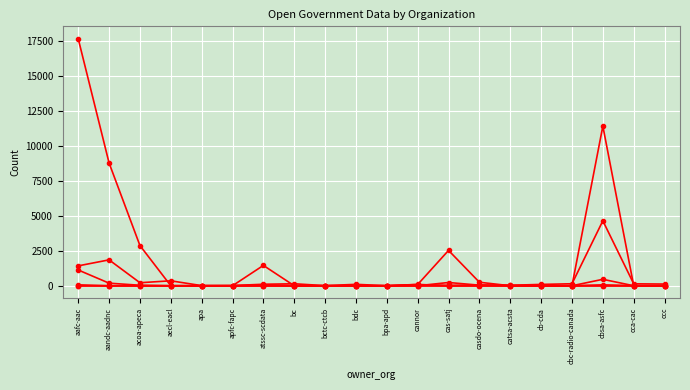

Reading left to right, transcribe all the data shown in this chart.

ati all: 1422	1851	216	353	9	14	107	141	7	100	2	95	0	23	34	95	143	4644	138	121
hospitalityq: 64	0	0	0	0	0	0	0	0	0	0	55	21	54	26	0	0	63	8	0
contracts: 17669	8781	2875	0	0	0	1454	0	0	0	0	88	2527	250	0	0	0	11417	0	0
briefingt: 3	0	8	0	0	0	8	0	0	0	0	4	8	0	0	0	0	6	0	0
contracts change 6-months: 1127	185	34	0	0	0	57	0	0	0	0	0	232	41	0	0	0	460	0	0
hospitalityq nil: 0	0	0	0	0	0	0	0	0	0	0	0	0	0	0	0	0	0	0	0